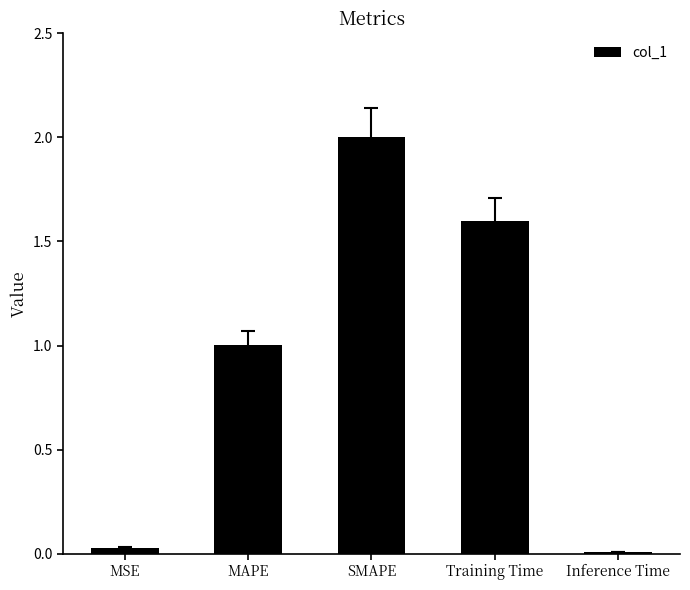

What is the difference between the values at MAPE and Inference Time?

1.0